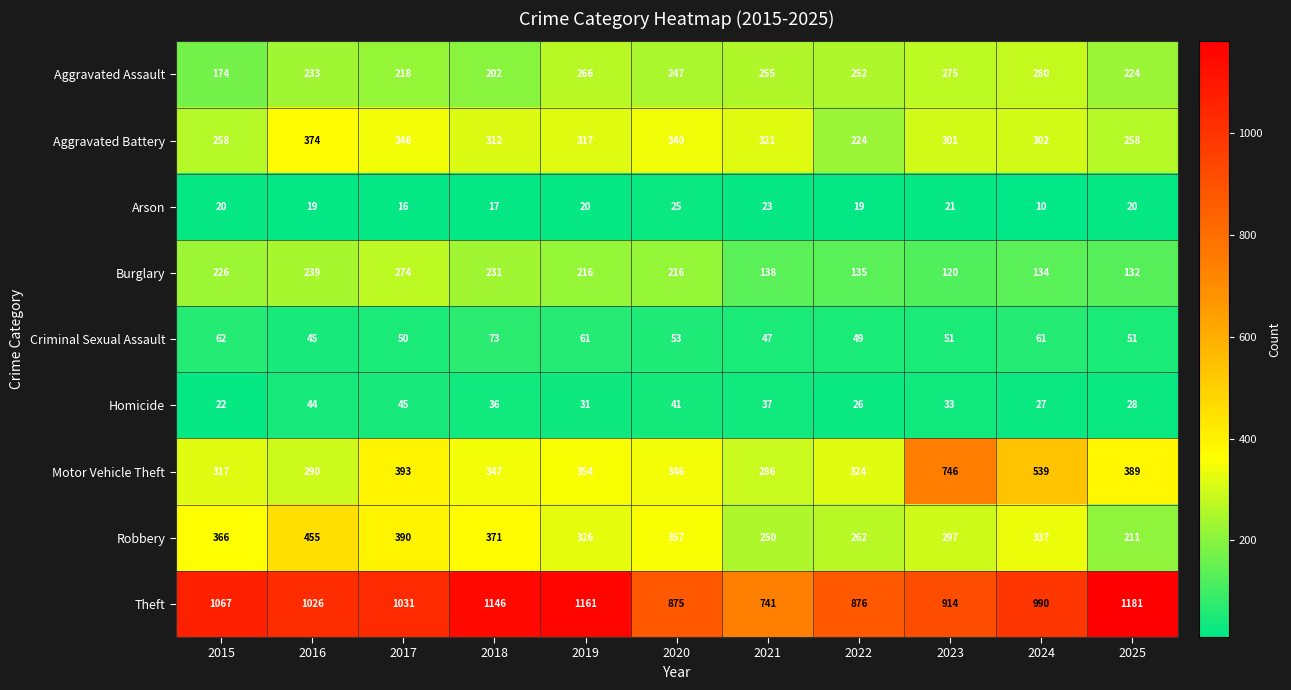

What is the sum of the Burglary values at 2020 and 2018?

447